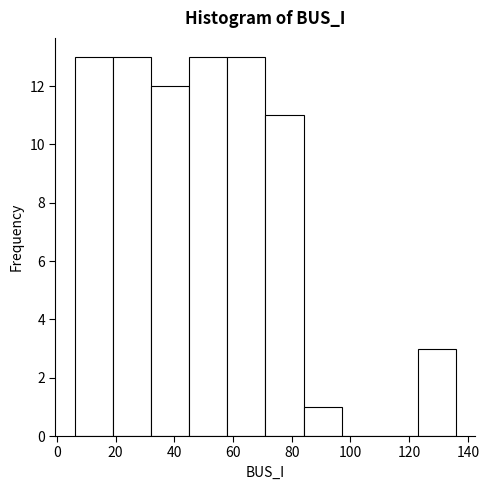

Reading left to right, list every bar in this chart as the range it spans on the x-axis followed by its height. Neither the bar edges nor the heights are printed on the chart, so give them approximately, as read against the axes.

6 to 19: 13
19 to 32: 13
32 to 45: 12
45 to 58: 13
58 to 71: 13
71 to 84: 11
84 to 97: 1
97 to 110: 0
110 to 123: 0
123 to 136: 3